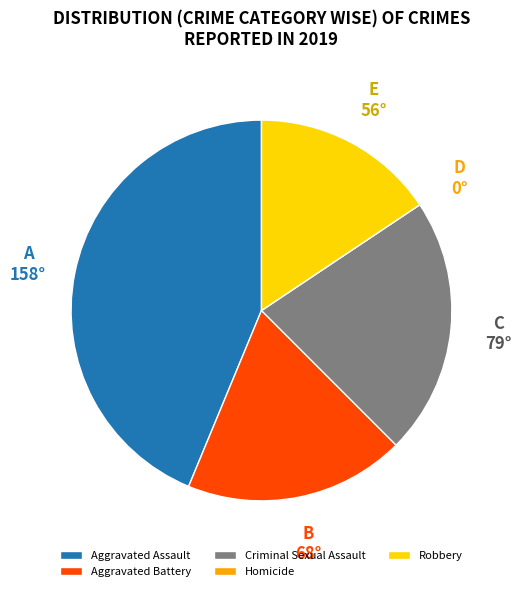

Combined, do Criminal Sexual Assault and Robbery account for over 50%?

No